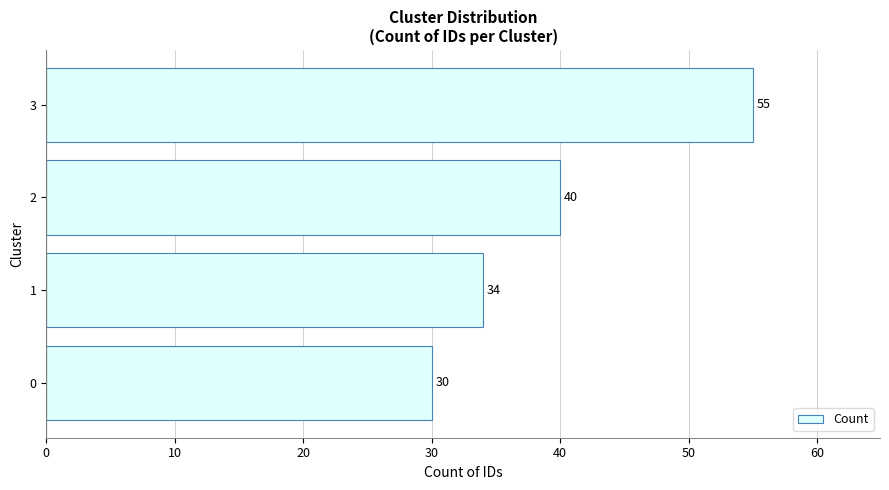

At which label is the value closest to 42?

2